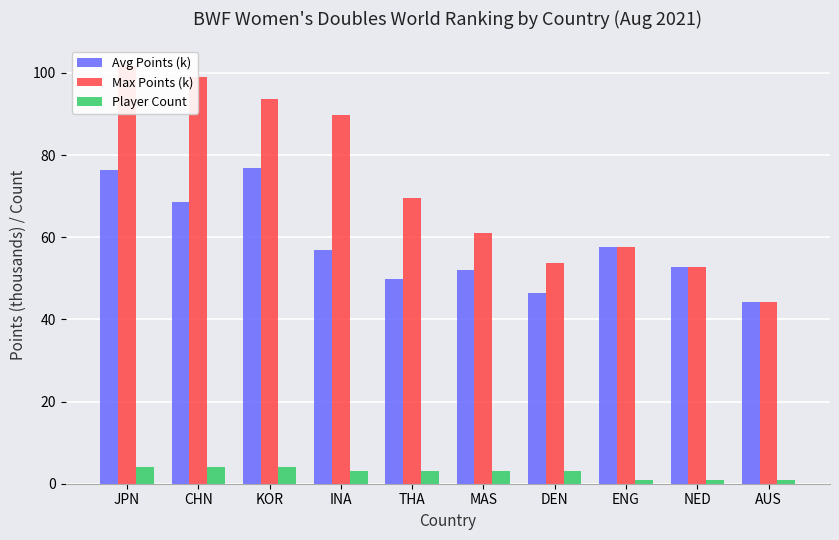

How many bars are there in total?

30